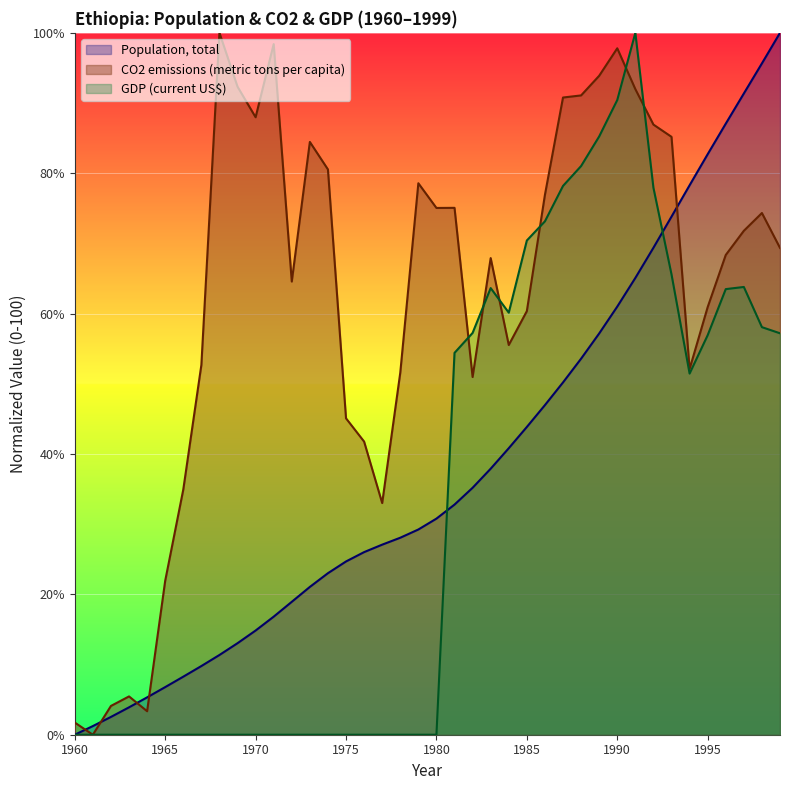

How many data points does each series have?

40